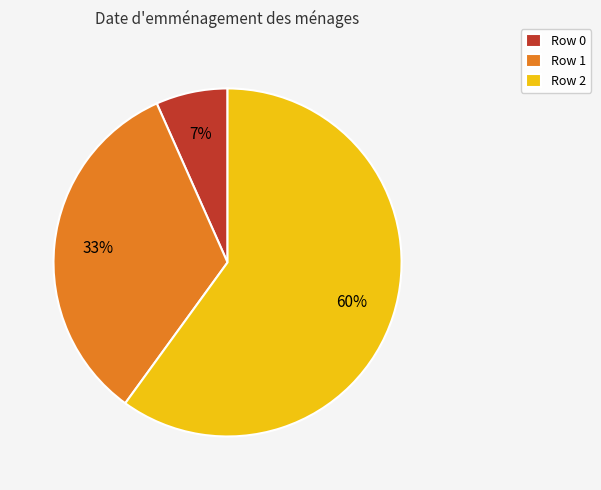

Which has a higher value, Row 2 or Row 0?

Row 2